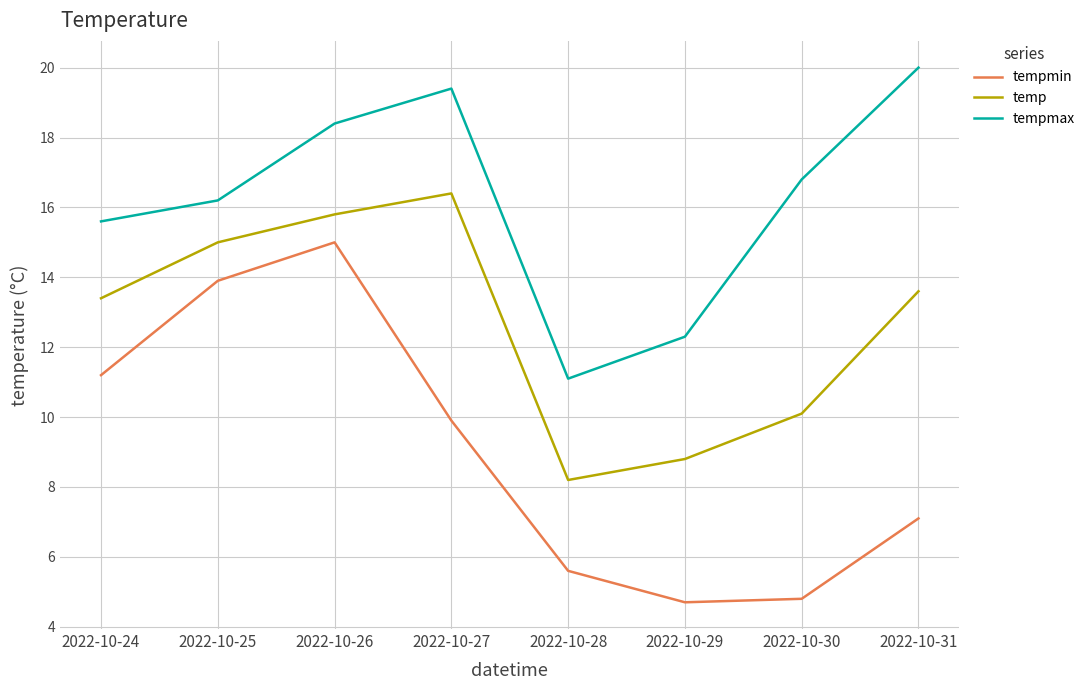

Which category has the highest value across all series?

2022-10-31